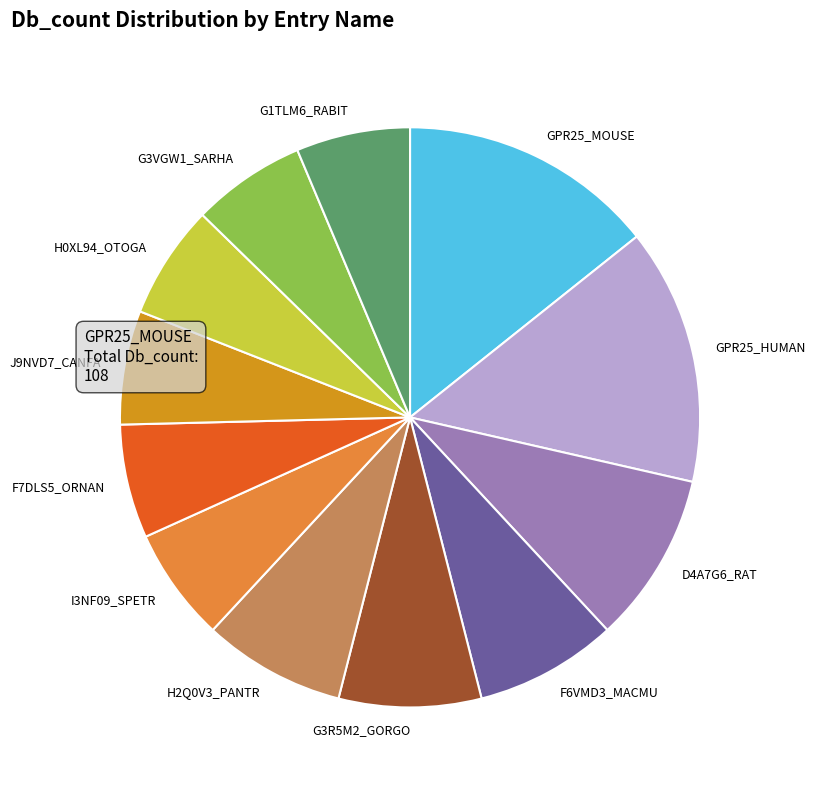

How many slices are in this pie chart?

12